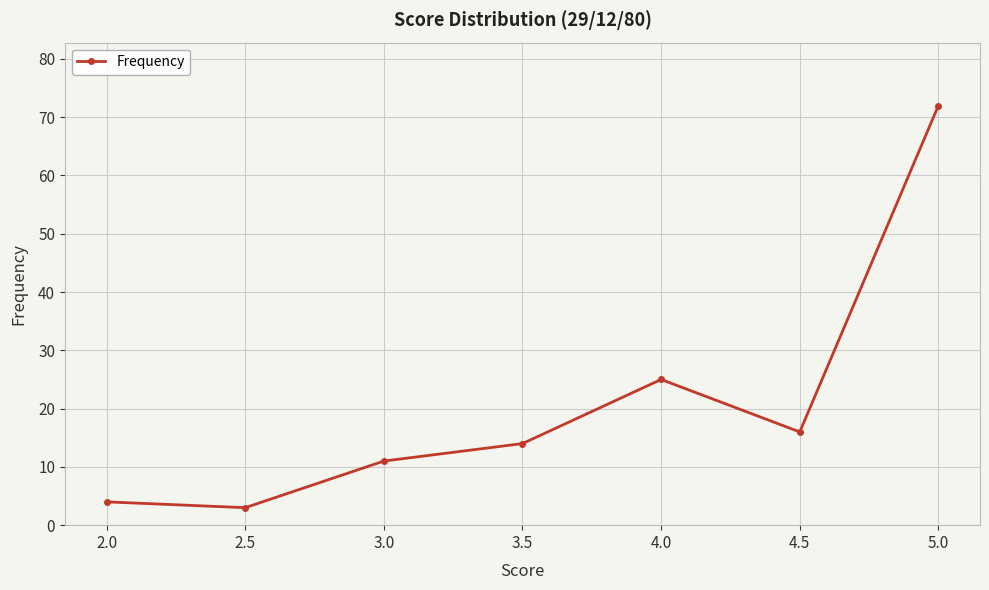

What is the average value?

21